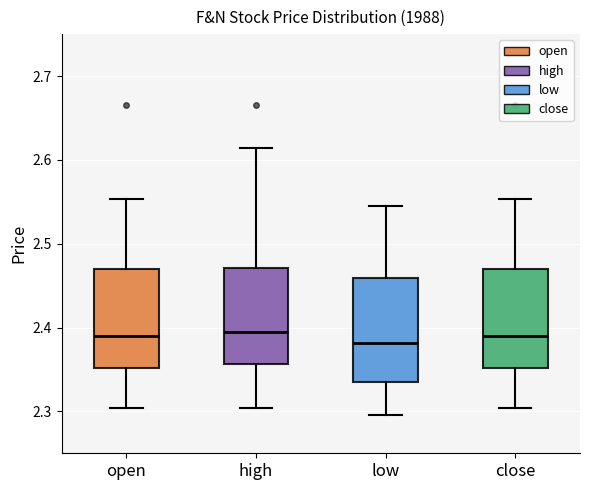

Reading left to right, read every box against the y-axis: the position of its median line, the range the box covers, and the ends of its whiskers. The values are not printed on the chart, so give them approximately, as read against the axis.

open: median 2.39, box 2.35 to 2.47, whiskers 2.30 to 2.55
high: median 2.39, box 2.36 to 2.47, whiskers 2.30 to 2.61
low: median 2.38, box 2.33 to 2.46, whiskers 2.30 to 2.55
close: median 2.39, box 2.35 to 2.47, whiskers 2.30 to 2.55